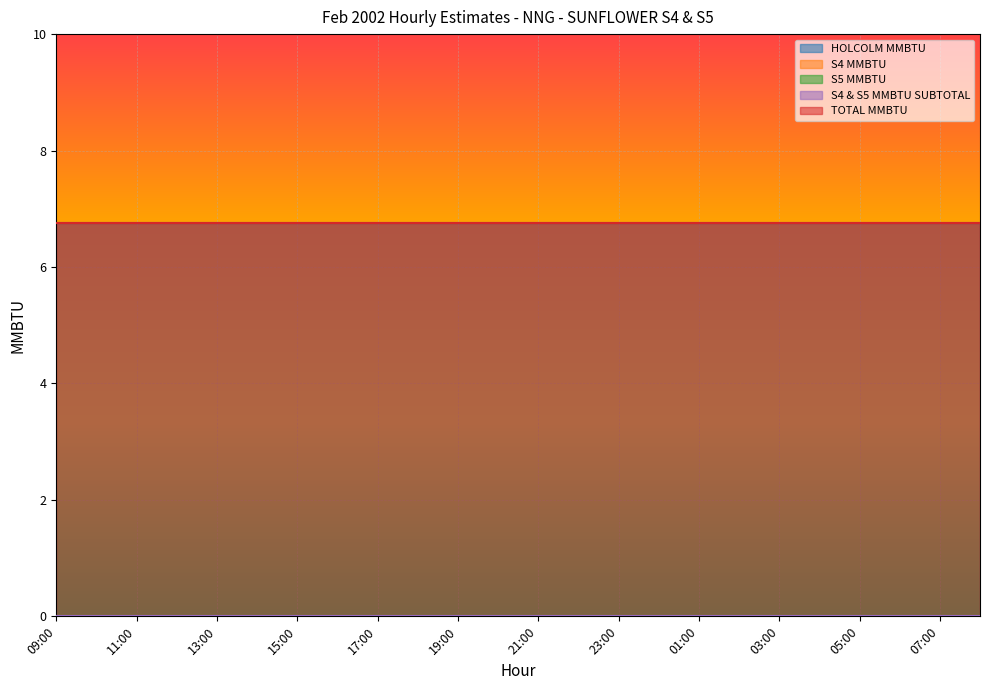

What is the label of the 14th point from the left?

22:00